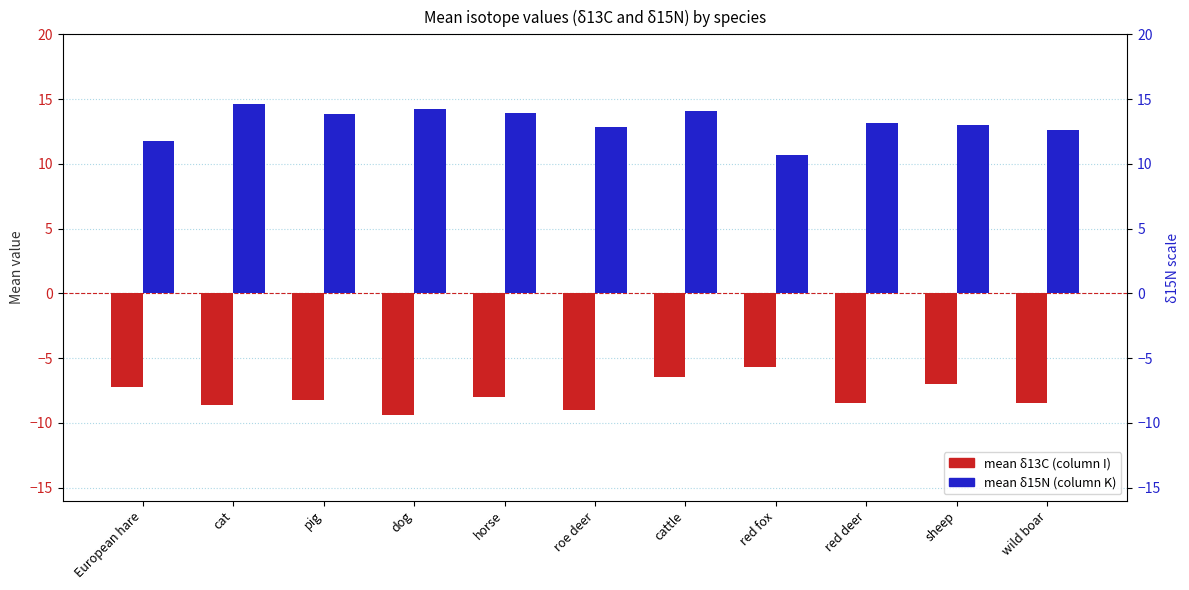

How many bars are there in total?

22